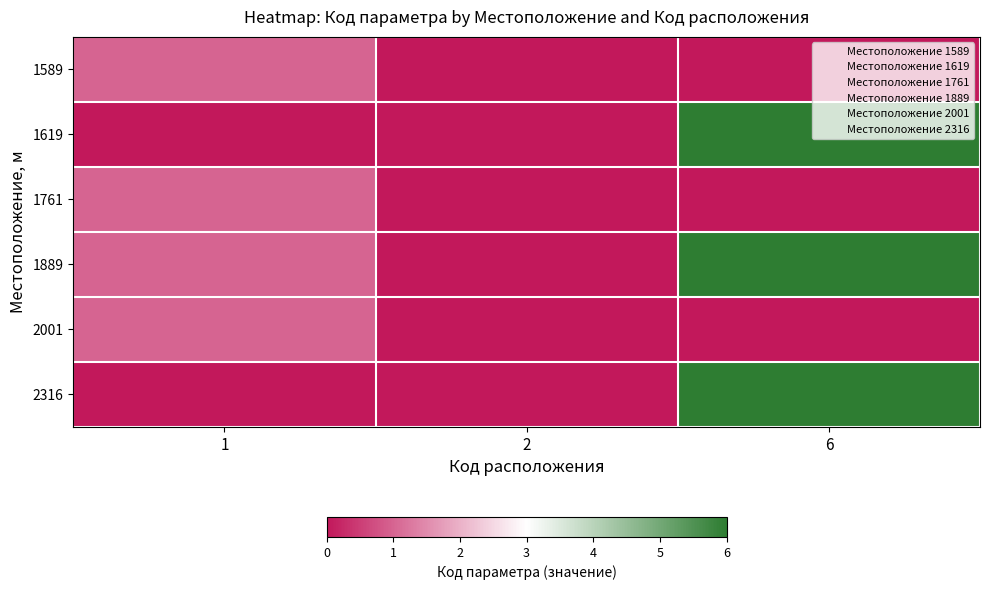

Reading left to right, extract all data points from this chart.

1589: 1=1	2=0	6=0
1619: 1=0	2=0	6=6
1761: 1=1	2=0	6=0
1889: 1=1	2=0	6=6
2001: 1=1	2=0	6=0
2316: 1=0	2=0	6=6